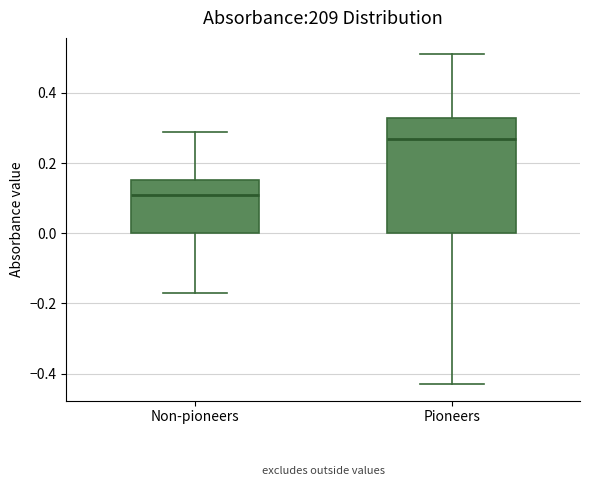

Which box is the tallest, from its lower edge to its upper edge?

Pioneers